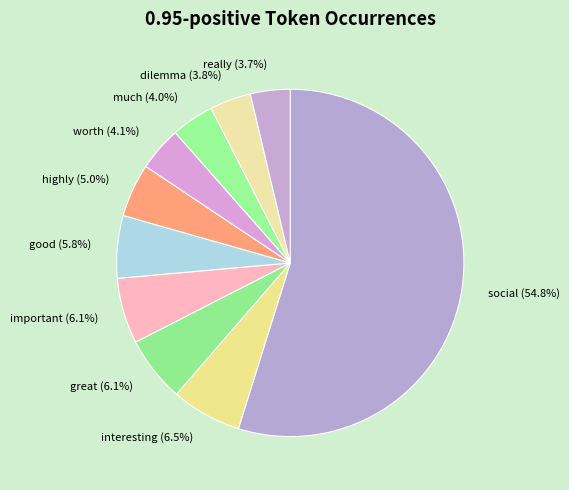

What is the largest slice in the pie chart?

social